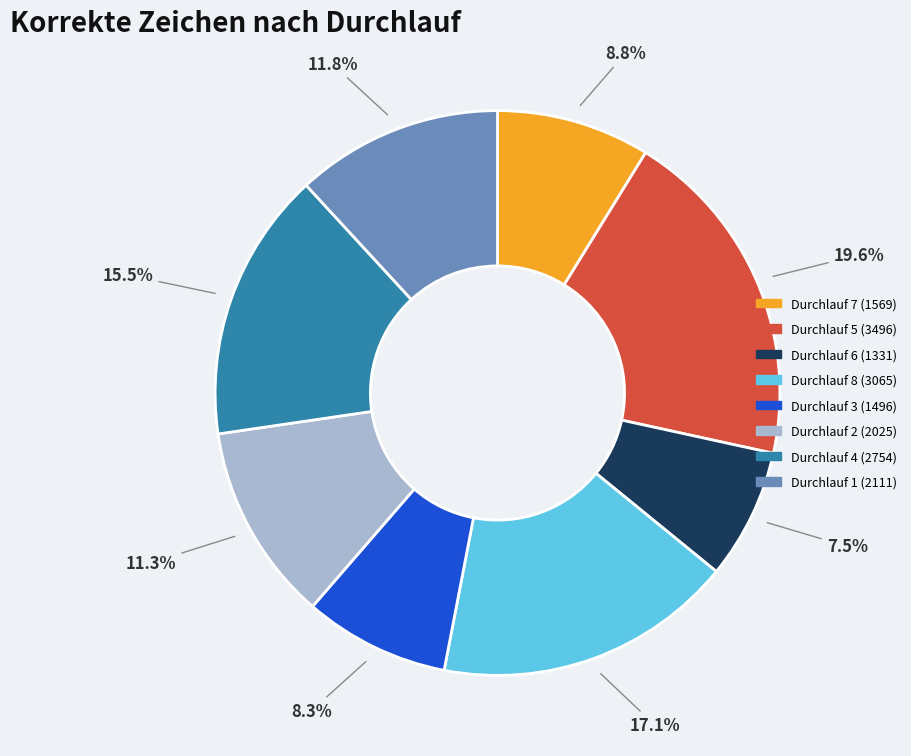

How much of the chart is everything except Durchlauf 1 (2111)?

88.2%